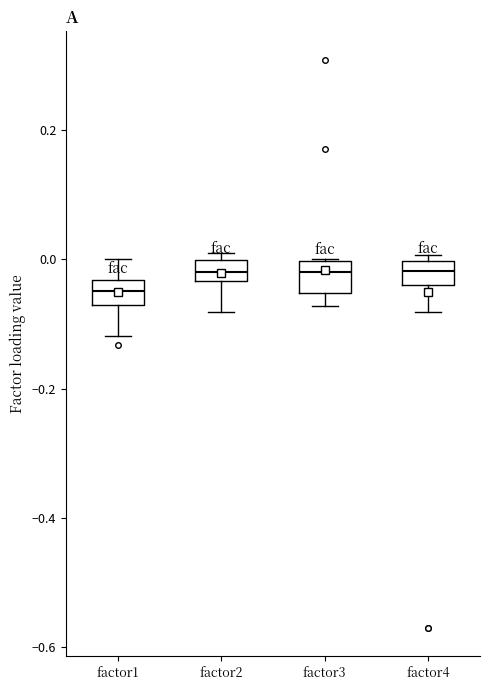

Reading left to right, read every box against the y-axis: the position of its median line, the range the box covers, and the ends of its whiskers. The values are not printed on the chart, so give them approximately, as read against the axis.

factor1: median -0.04 (inside the box), box -0.08 to -0.04, whiskers -0.12 to 0.00
factor2: median -0.02, box -0.04 to 0.00, whiskers -0.08 to 0.00 (just above the box's upper edge)
factor3: median -0.02, box -0.06 to 0.00, whiskers -0.08 to 0.00
factor4: median -0.02, box -0.04 to 0.00, whiskers -0.08 to 0.00 (just above the box's upper edge)